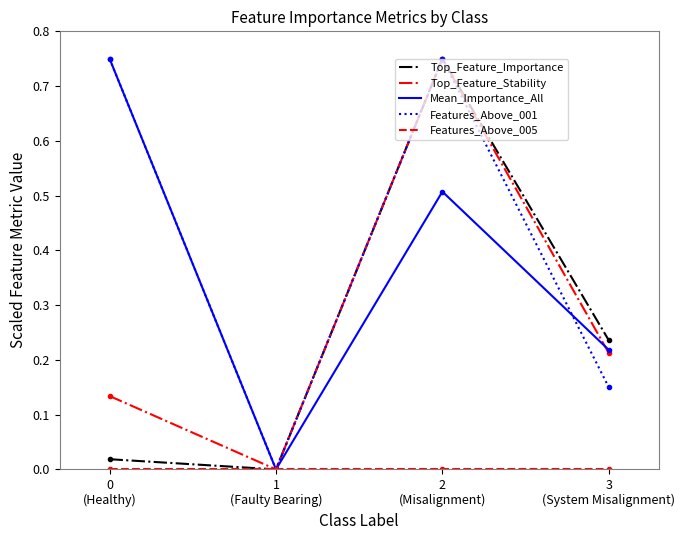

Which series has the largest total across all categories?

Features_Above_001